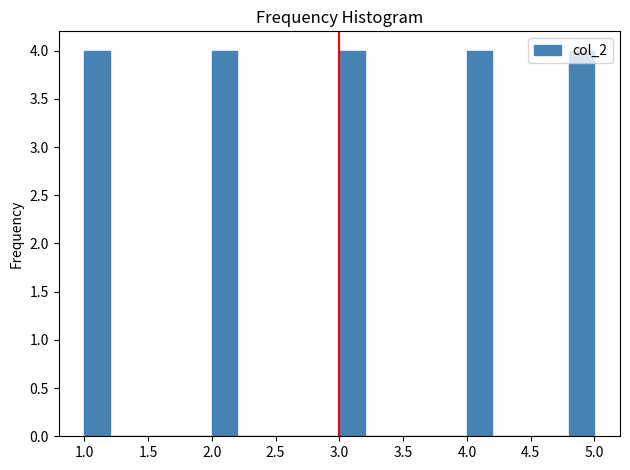

What is the height of the bar covering 2.0 to 2.2 on the x-axis? The values are not printed on the chart, so give them approximately, as read against the axis.

4